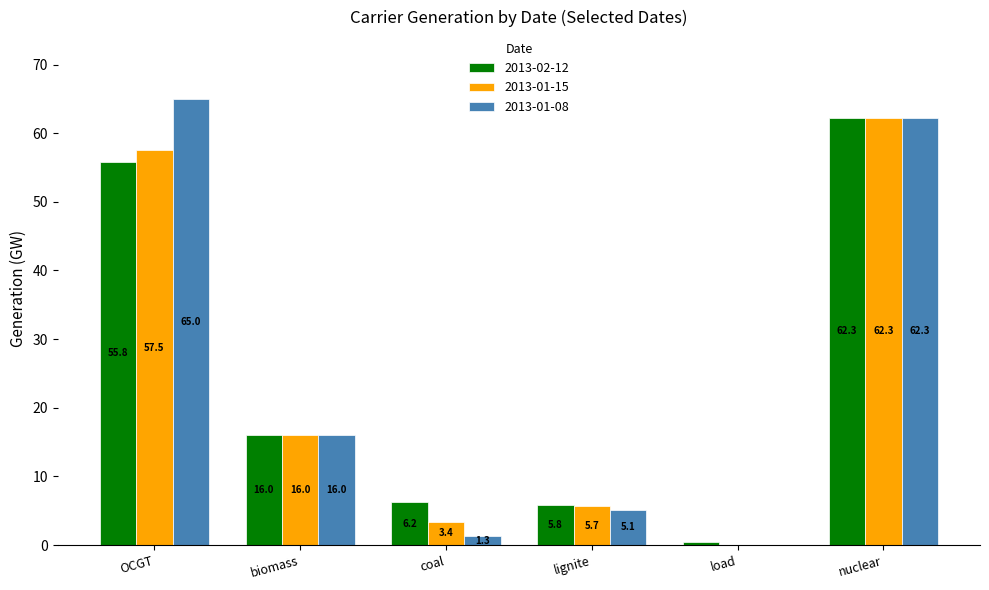

The 2013-02-12 series shows 20.7 at OCGT. True or false?

False